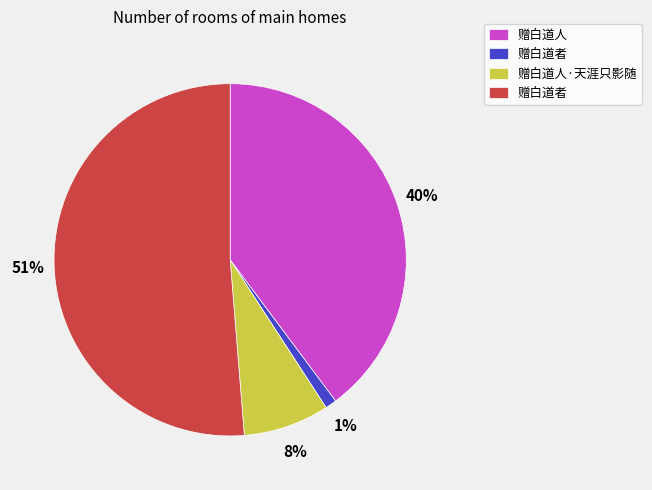

Does any single category account for the majority?

Yes